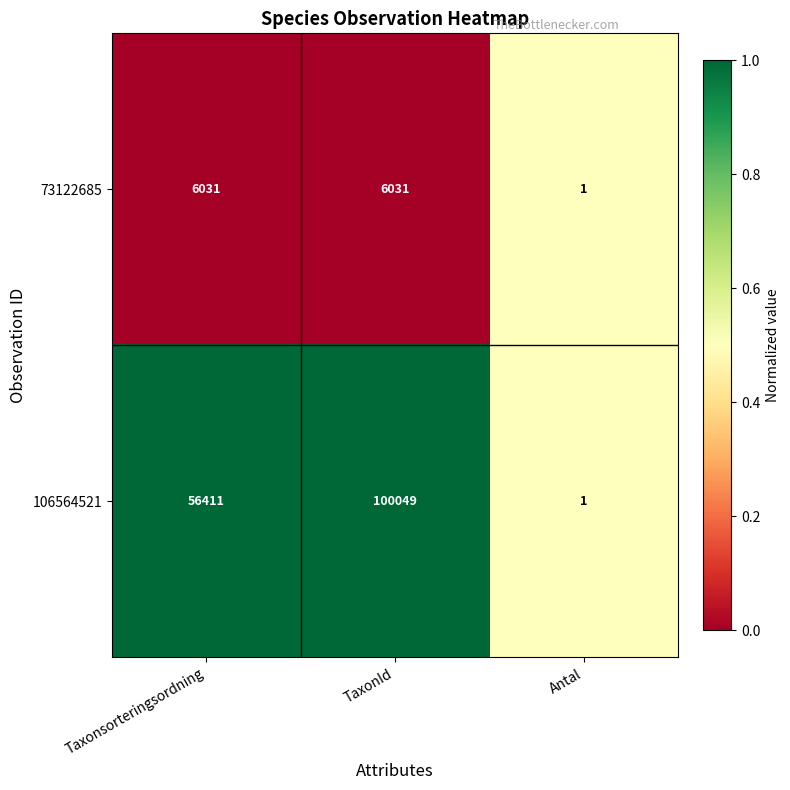

The 106564521 series shows 100049 at TaxonId. True or false?

True